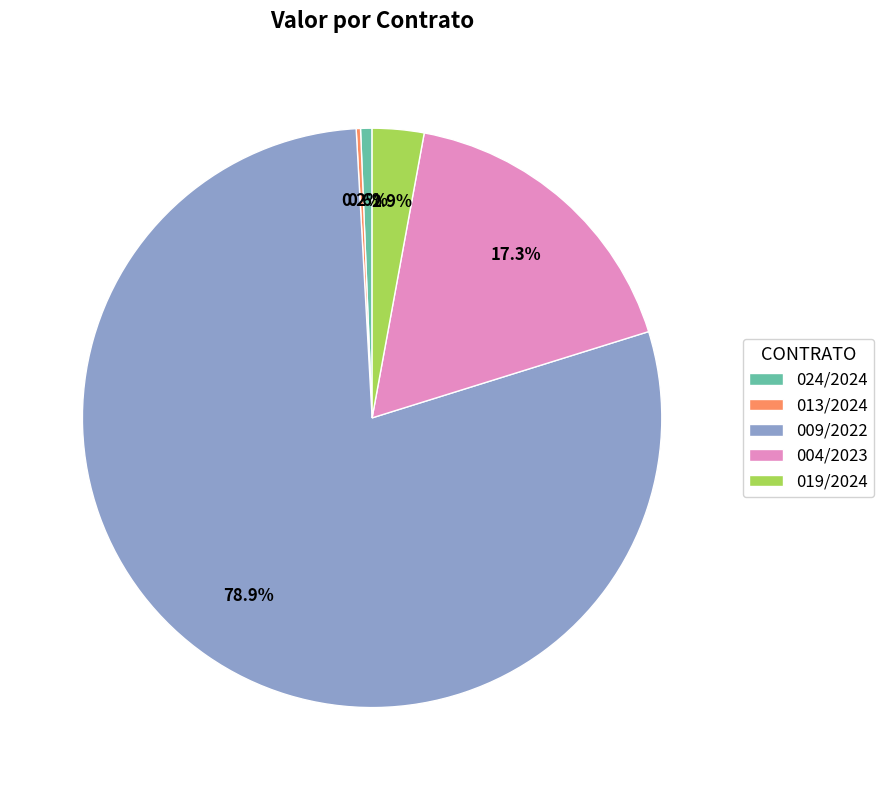

Which category has the biggest portion of the pie?

009/2022